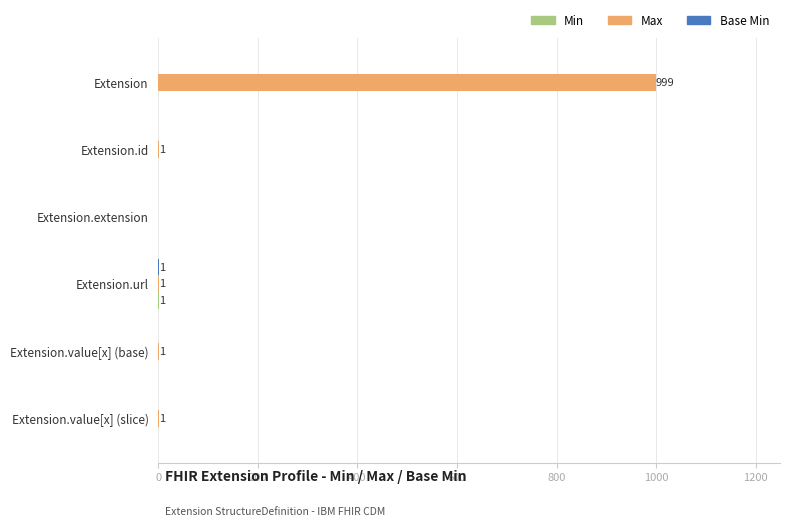

At which category is the sum across all series the highest?

Extension